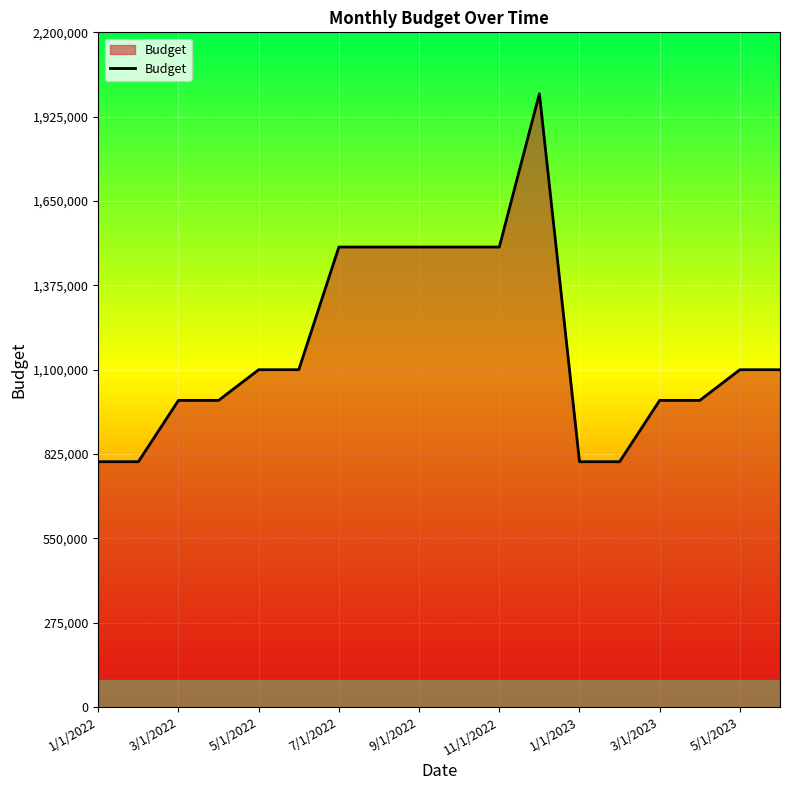

What is the smallest value displayed?

800000